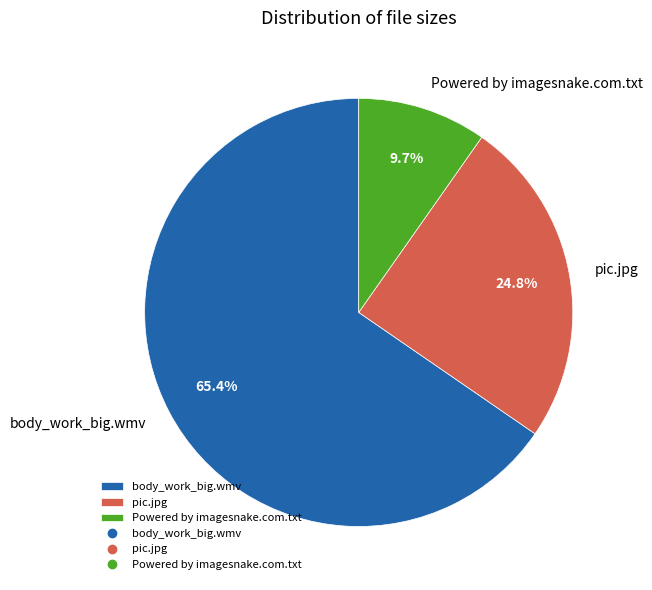

What portion of the pie excludes pic.jpg?

75.2%